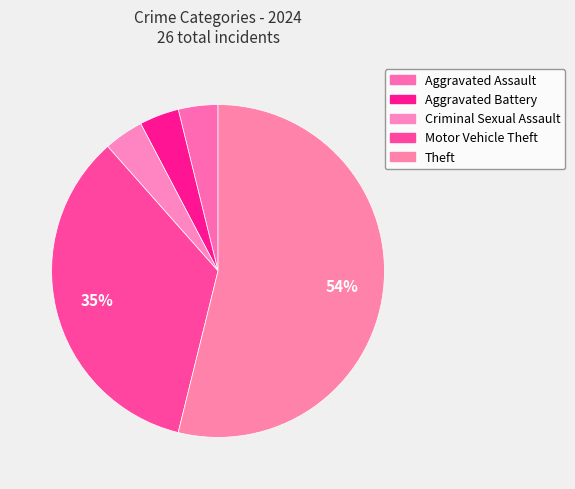

How many slices are in this pie chart?

5